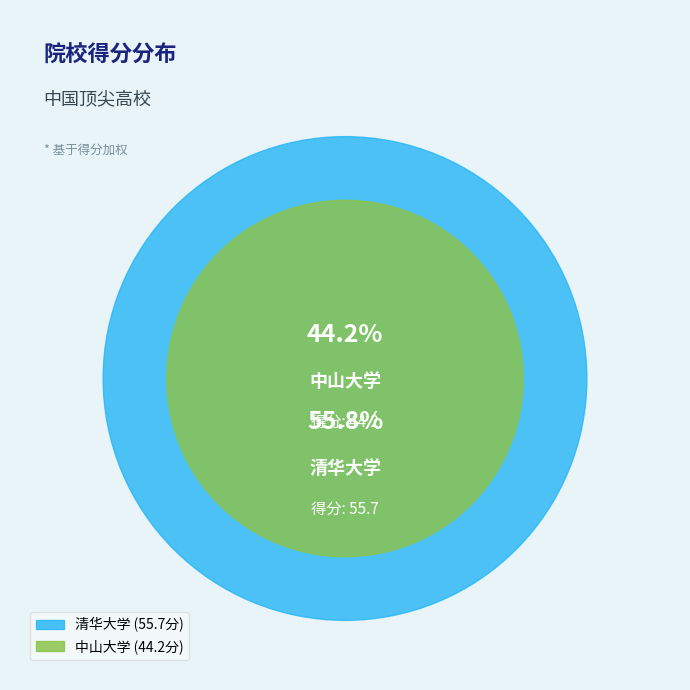

Count the number of slices in the pie.

2